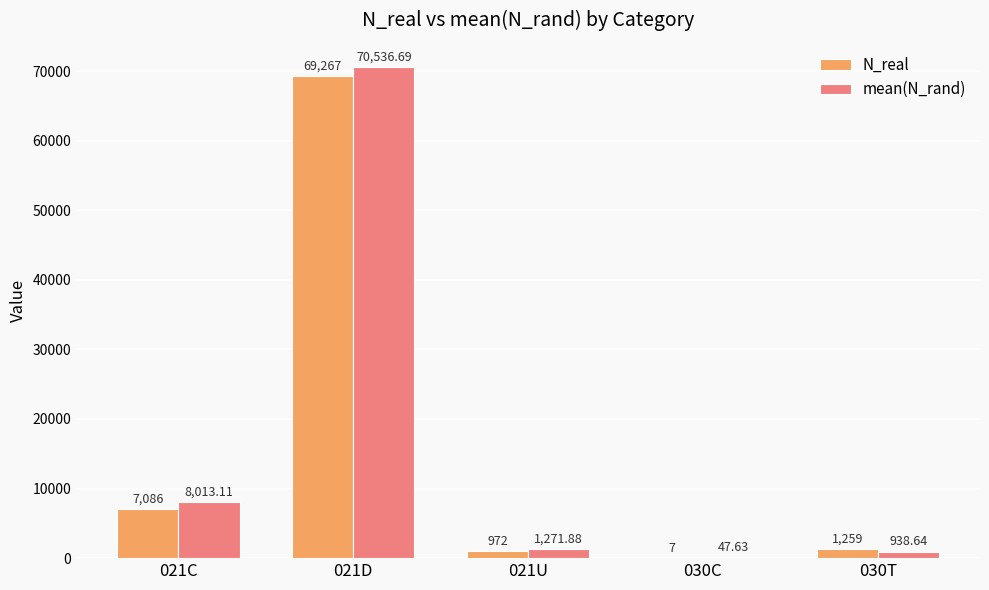

The mean(N_rand) series shows 47.6 at 030C. True or false?

True